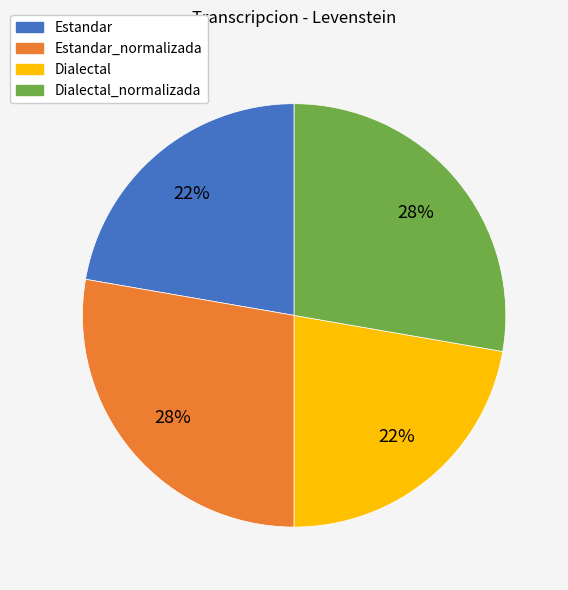

Is there a majority slice in this chart?

No